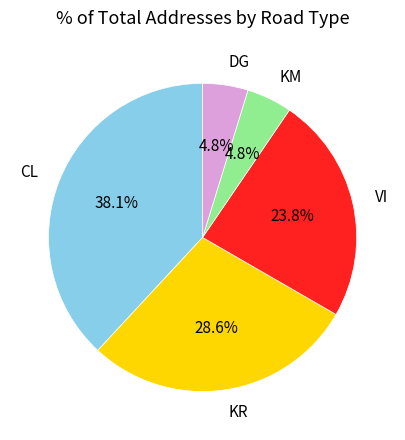

Does KR represent more than half of the total?

No